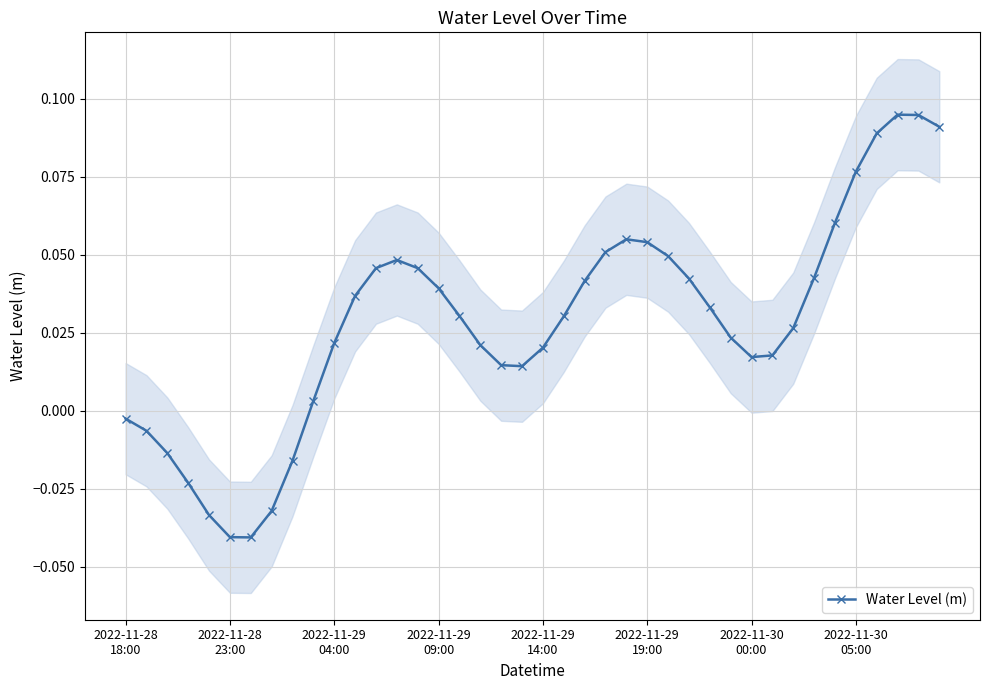

At which category does the chart reach its peak across all series?

37